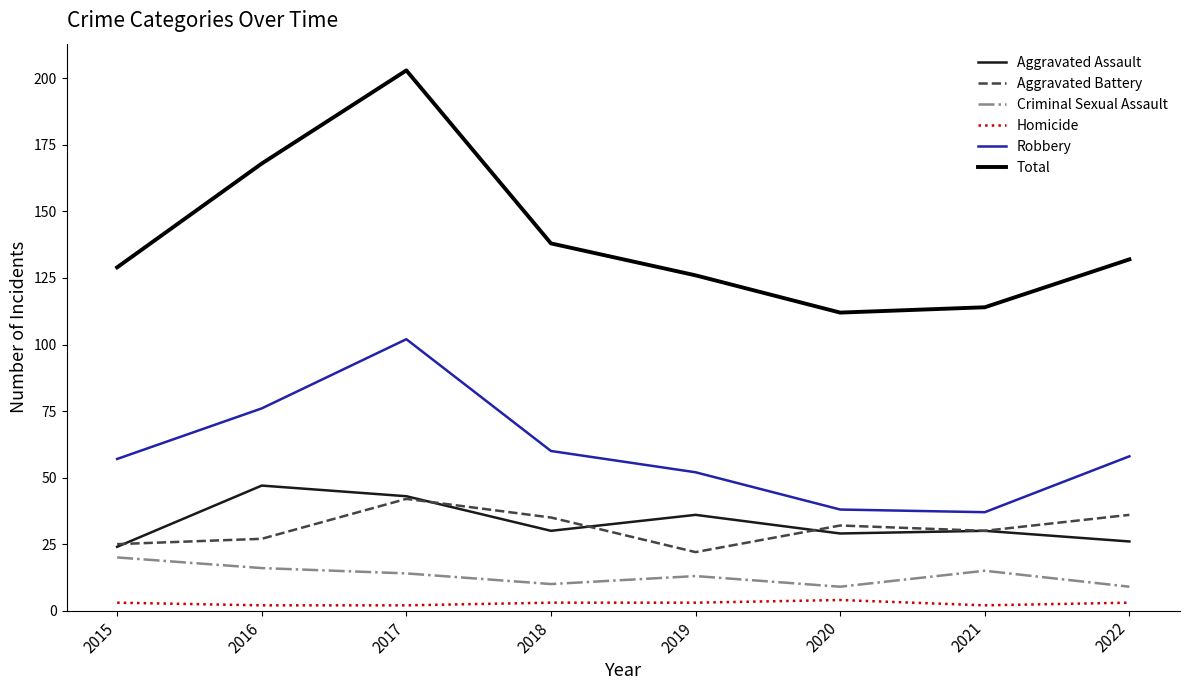

Is the value of Aggravated Assault at 2019 greater than the value of Total at 2015?

No